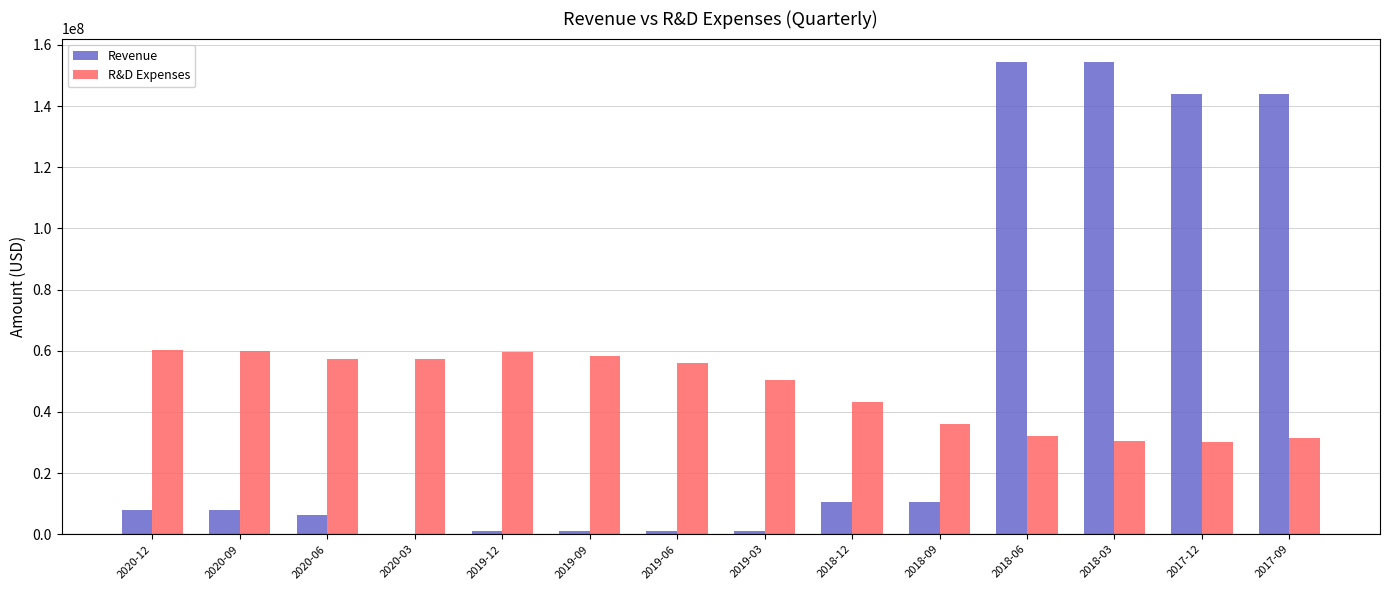

The R&D Expenses series shows 29612185 at 2020-03. True or false?

False